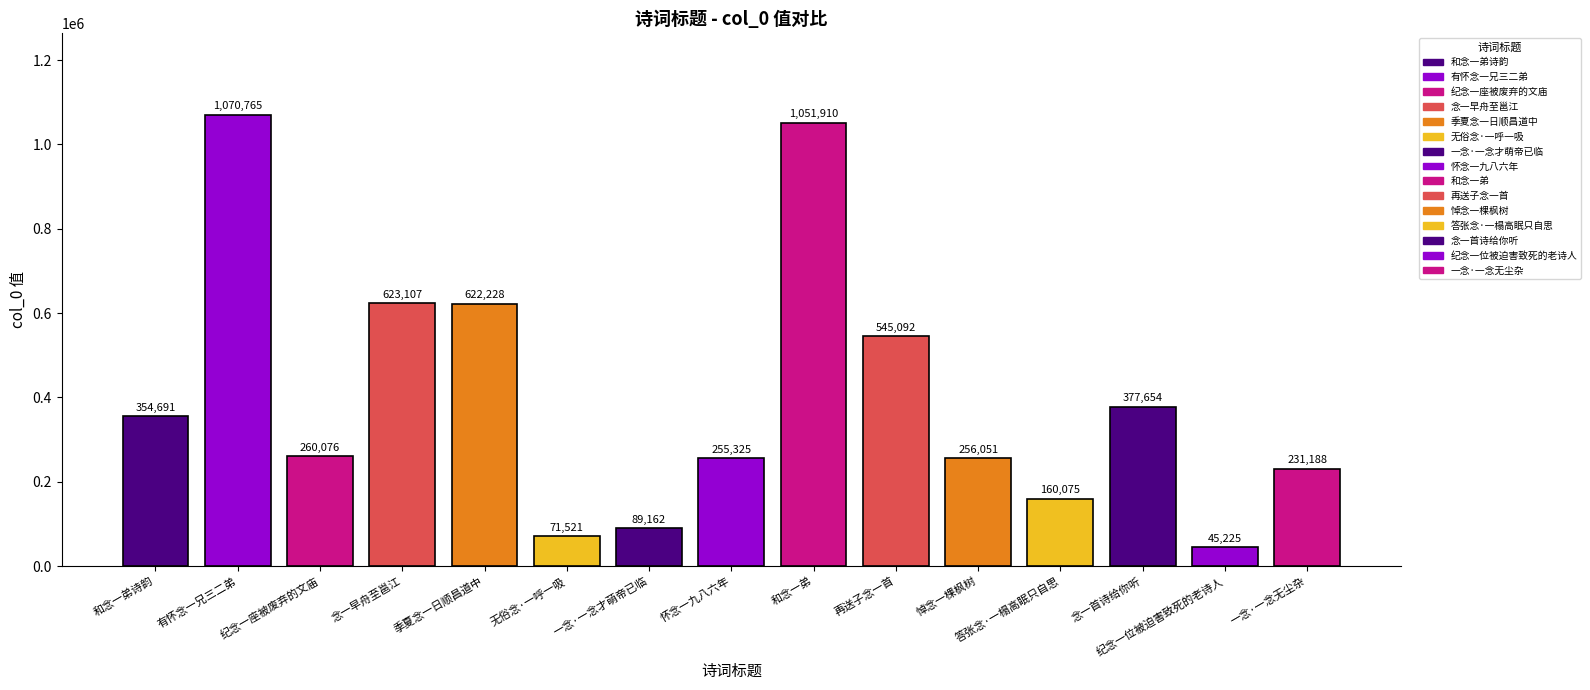

At which label does the data first exceed 260076?

和念一弟诗韵